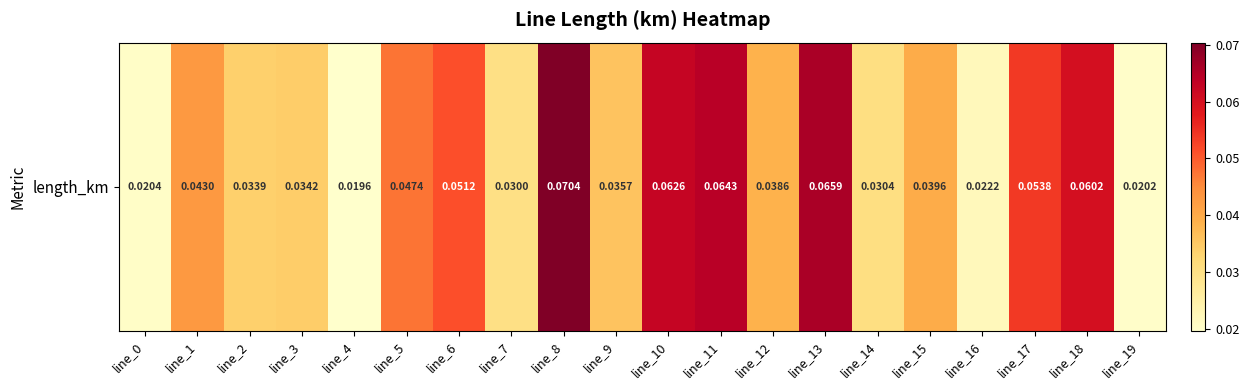

Reading left to right, list all the values displayed in this chart.

0.0	0.0	0.0	0.0	0.0	0.0	0.1	0.0	0.1	0.0	0.1	0.1	0.0	0.1	0.0	0.0	0.0	0.1	0.1	0.0